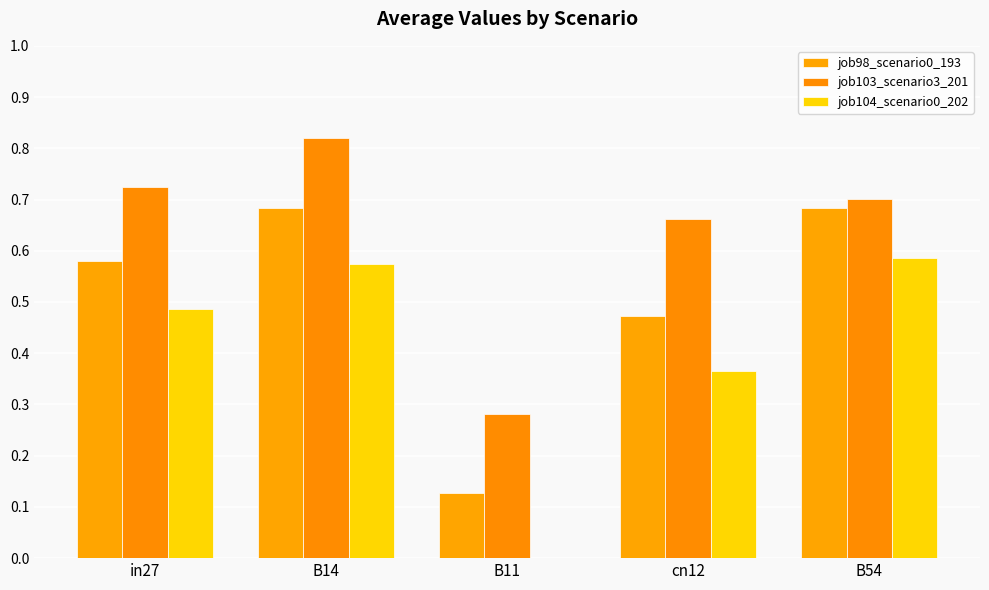

What is the value of the job98_scenario0_193 bar at the 5th from the left?

0.7